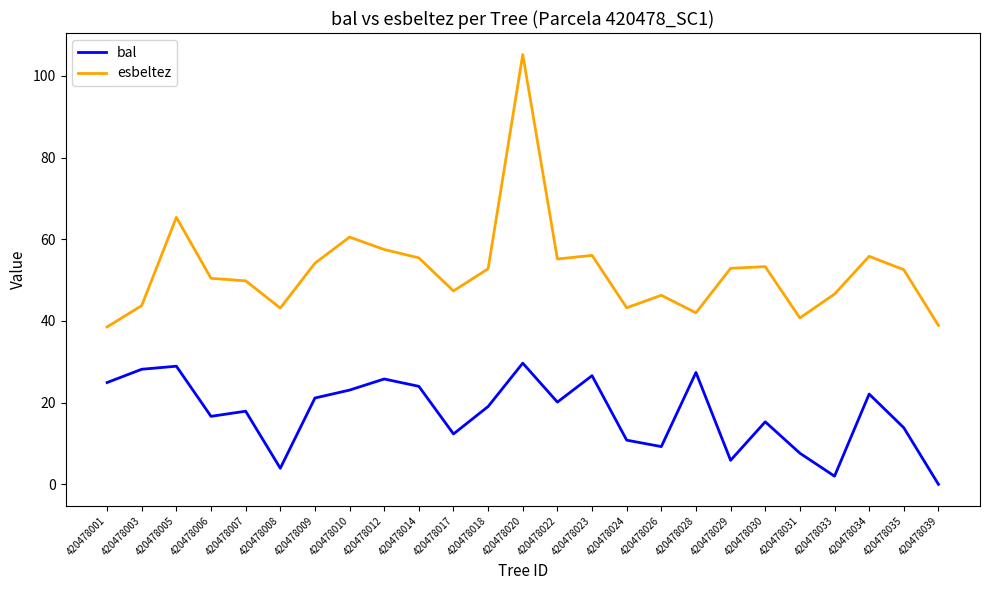

Which label corresponds to the smallest value in the chart?

420478039